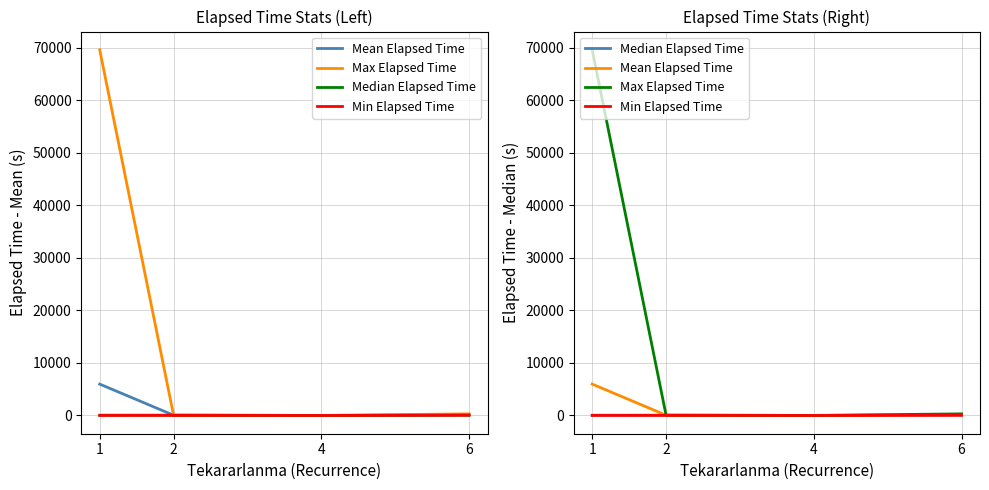

What is the sum of the Max Elapsed Time values at 6 and 1?

69935.0